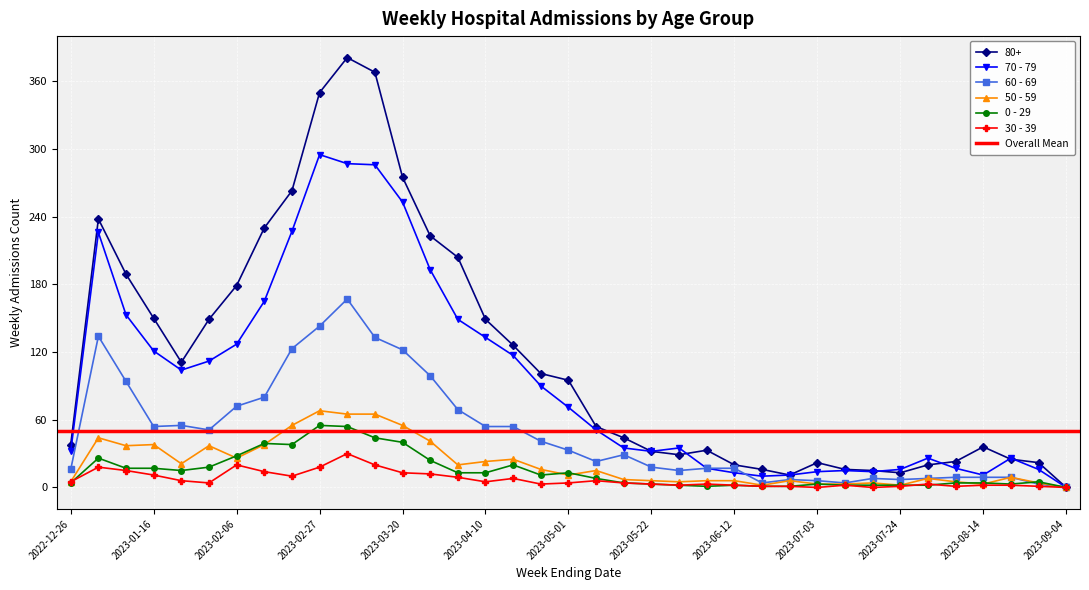

Where is 80+ nearest to the value 190?

2023-01-09